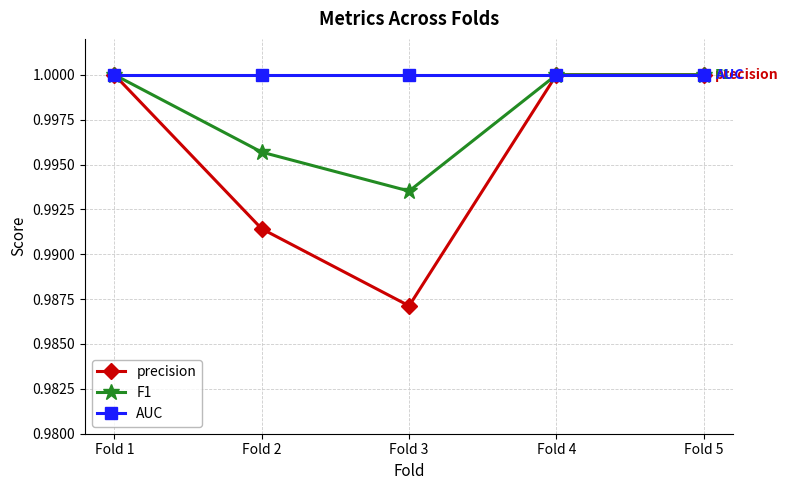

Which series changed the most between Fold 3 and Fold 4?

precision